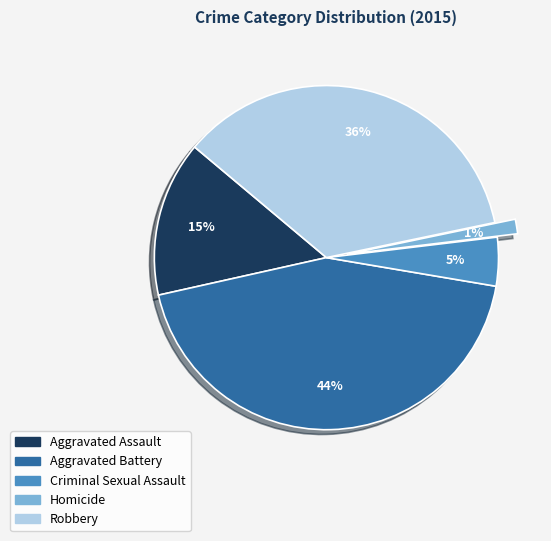

Which has a higher value, Robbery or Aggravated Assault?

Robbery